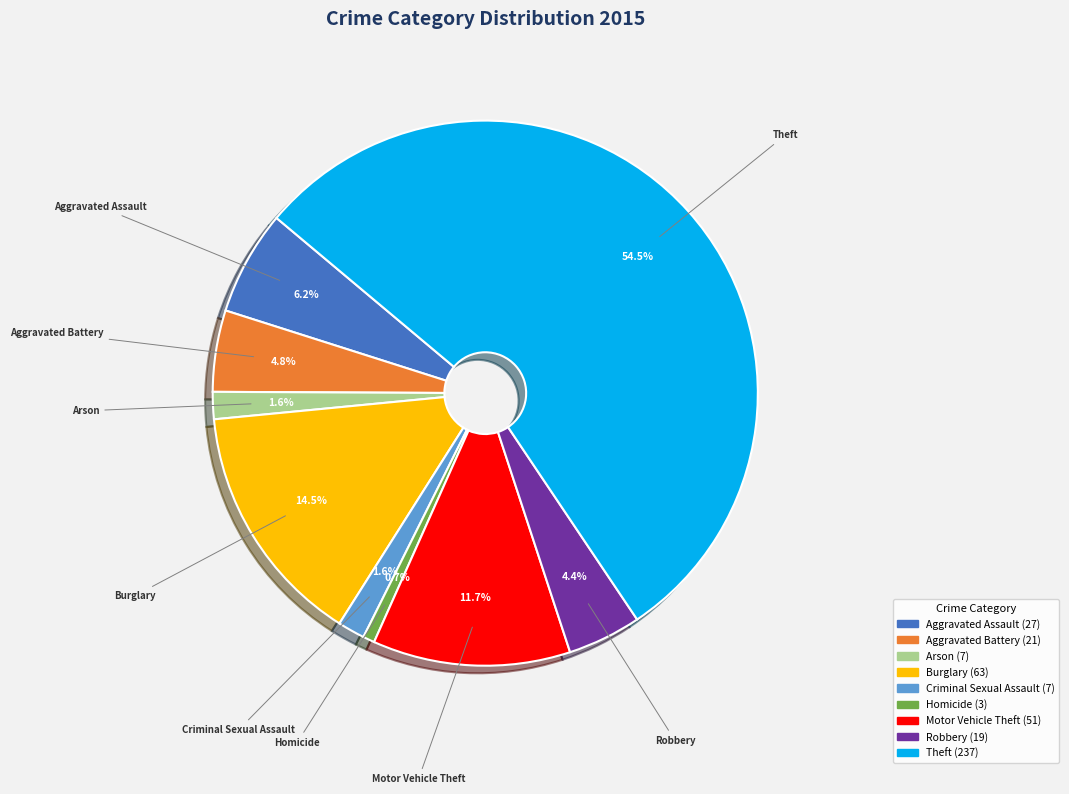

Count the number of slices in the pie.

9